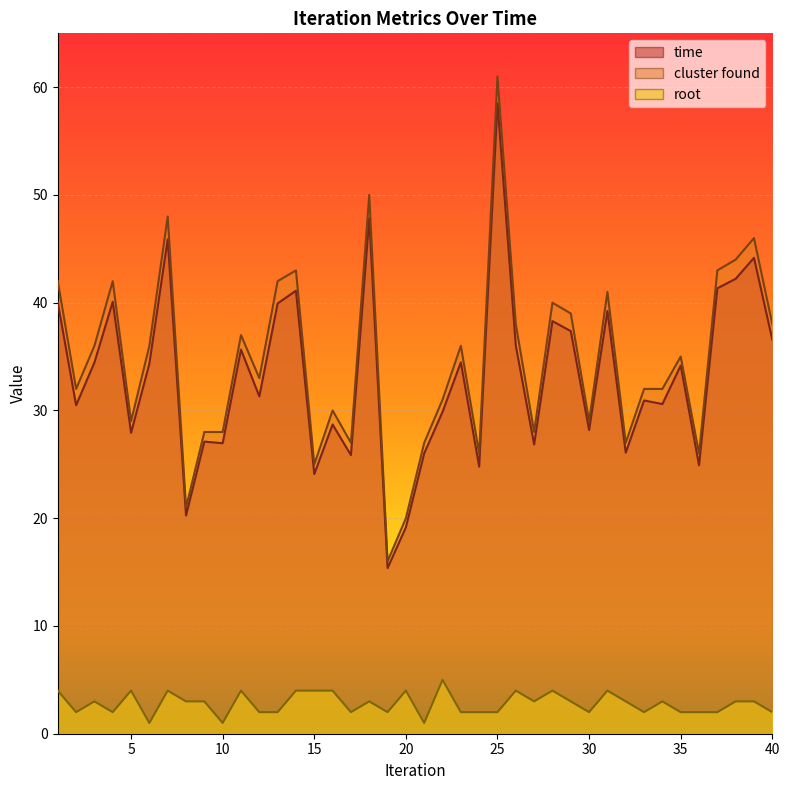

The cluster found series shows 26.0 at 36. True or false?

True